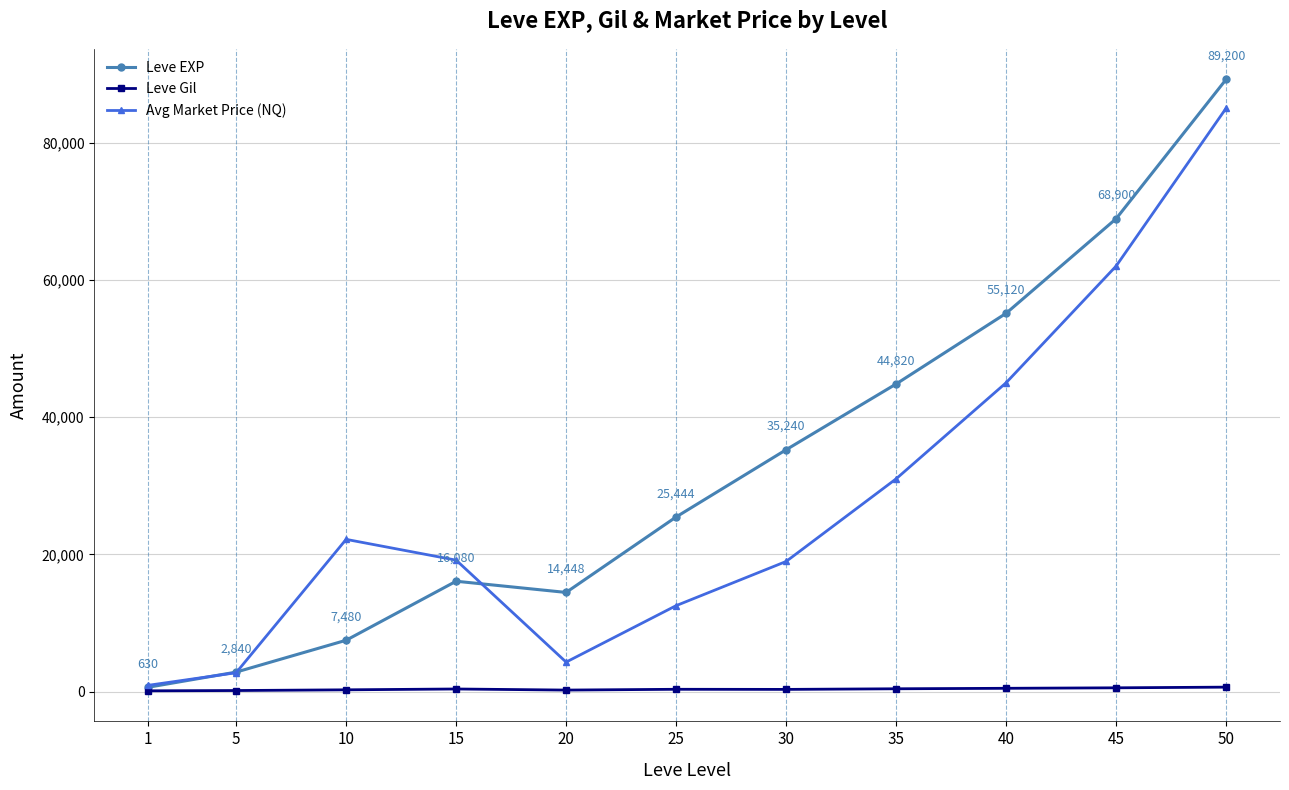

Read the Leve Gil value at 20, to the nearest 50.

200